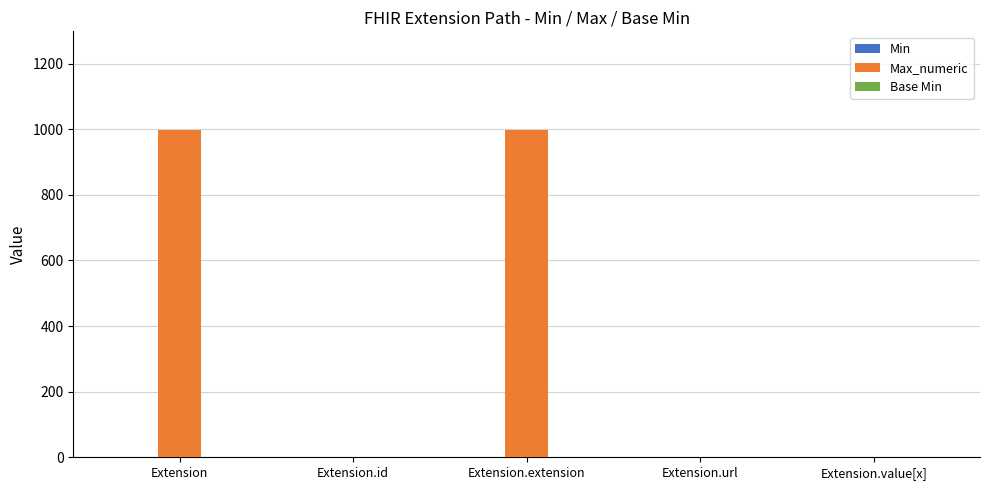

What is the sum of all Max_numeric values?

2001